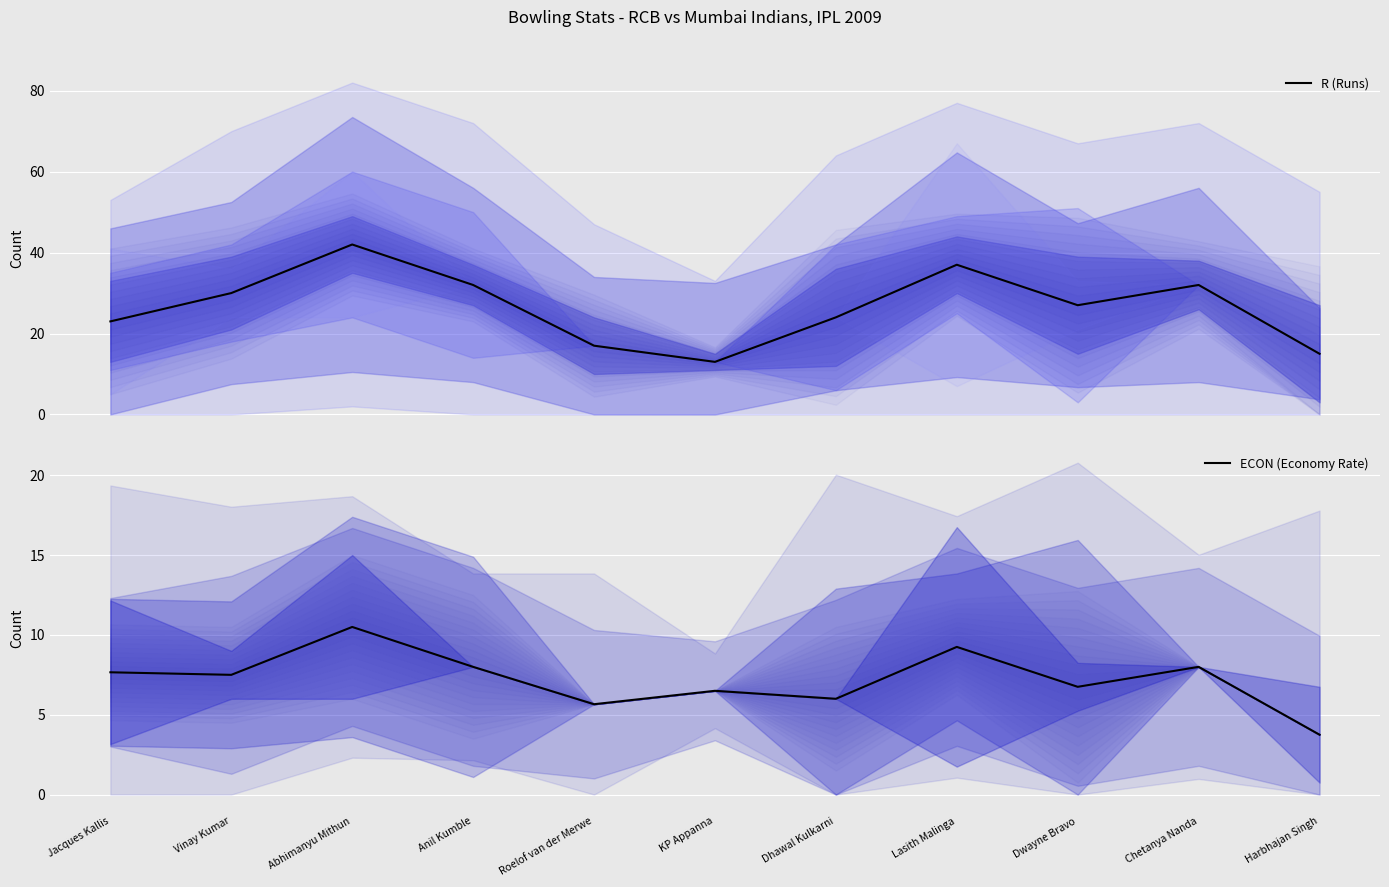

What is the sum of the ECON (Economy Rate) values at Anil Kumble and Dhawal Kulkarni?

14.0